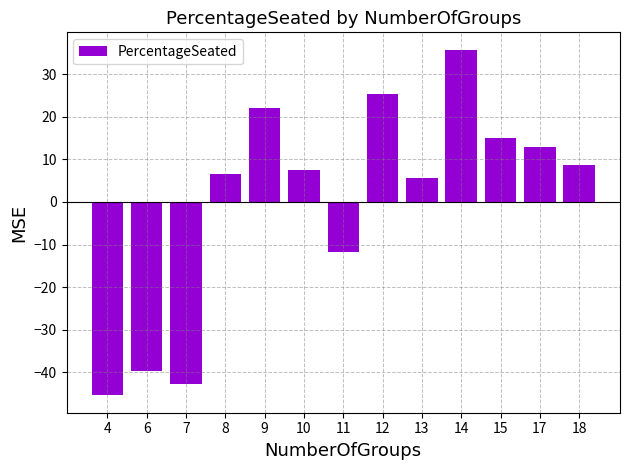

Are the bars horizontal?

No